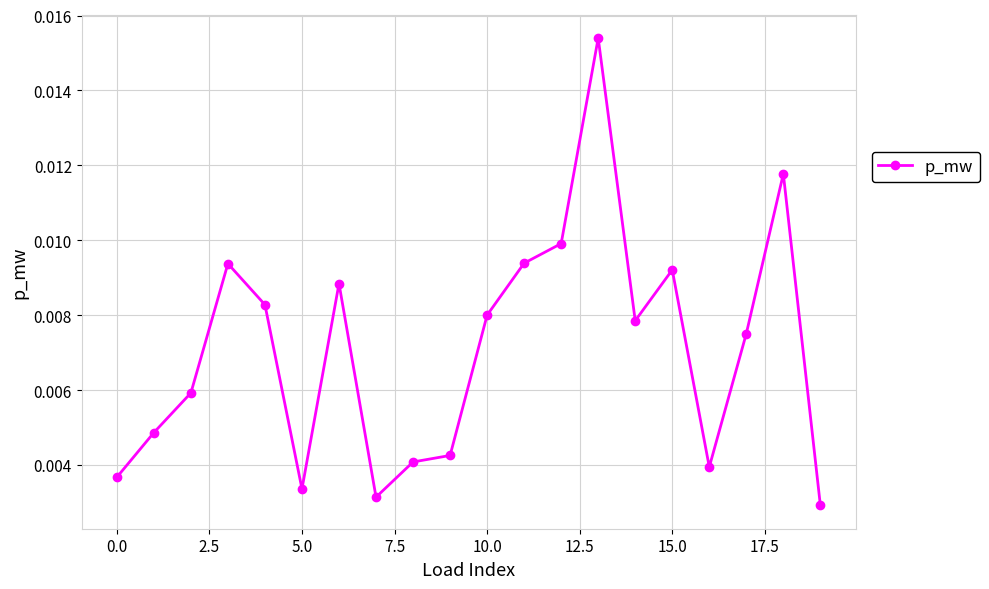

How many lines are shown in the chart?

1